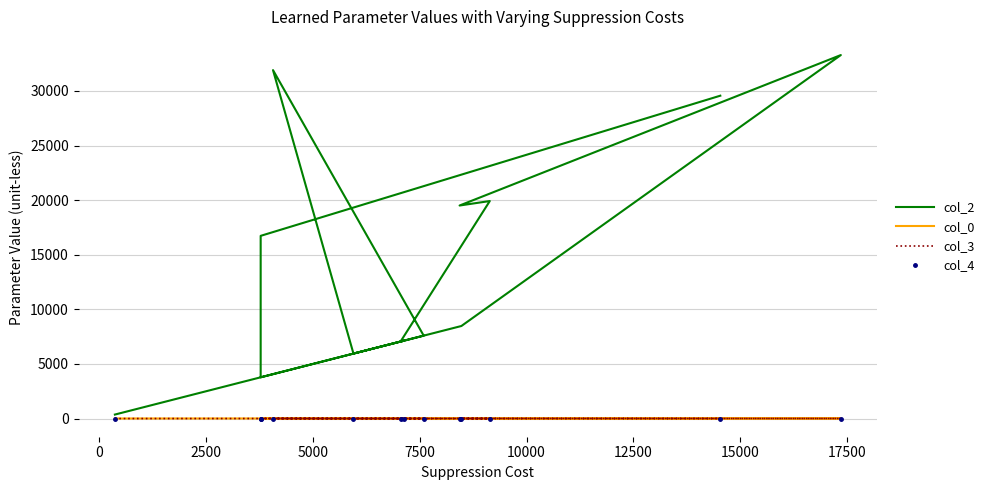

The col_4 series shows -0.7 at 5000. True or false?

False